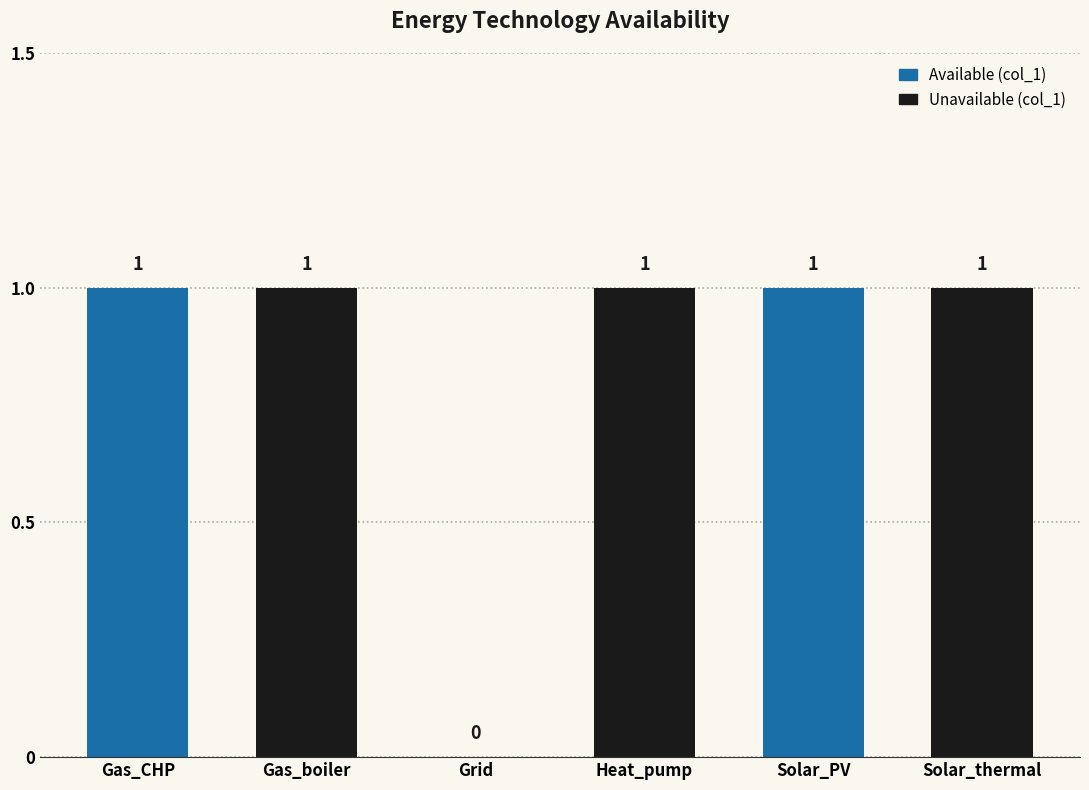

Reading right to left, list all the values displayed in this chart.

Solar_thermal=1	Solar_PV=1	Heat_pump=1	Grid=0	Gas_boiler=1	Gas_CHP=1